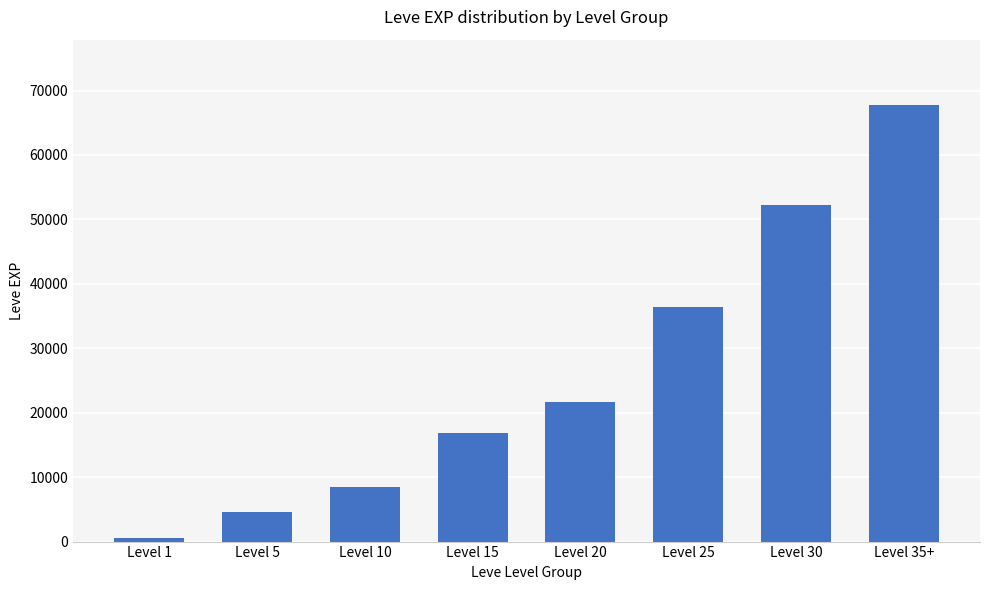

What is the change in value from Level 5 to Level 30?

+47560